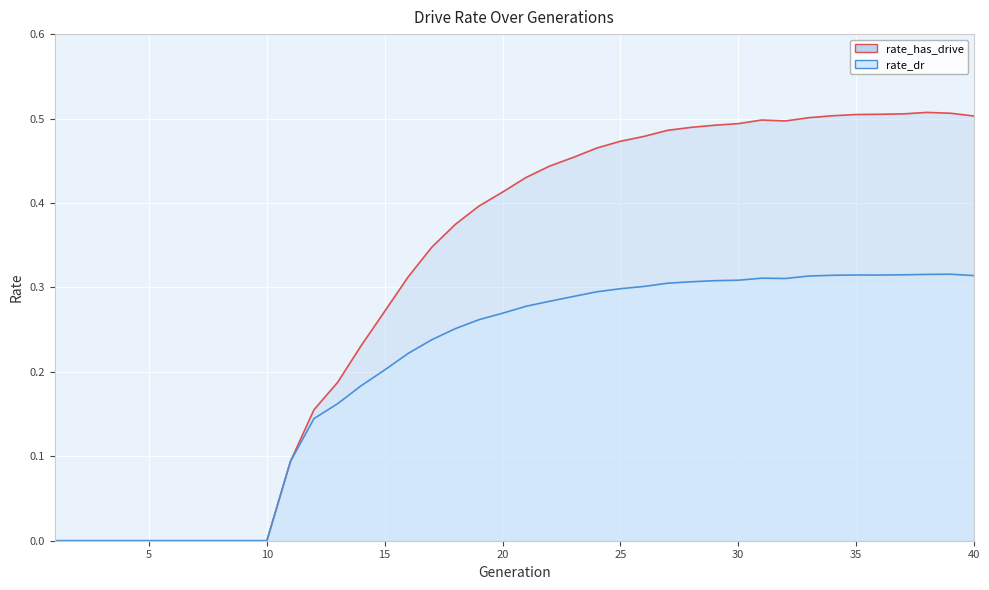

Between 20 and 28, which series saw the biggest shift?

rate_has_drive